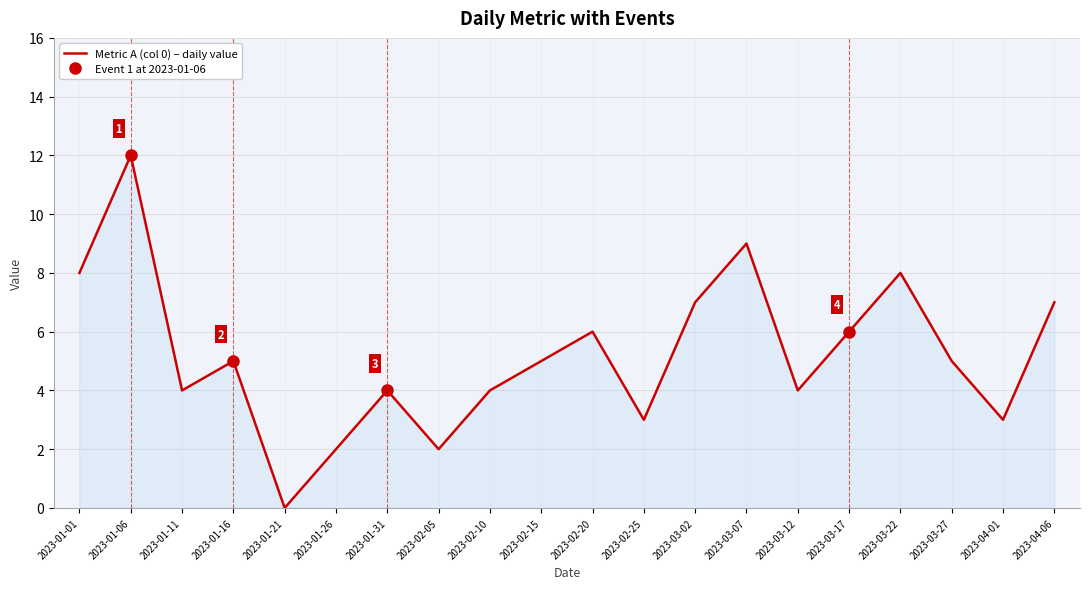

Which category has the lowest value across all series?

2023-01-21